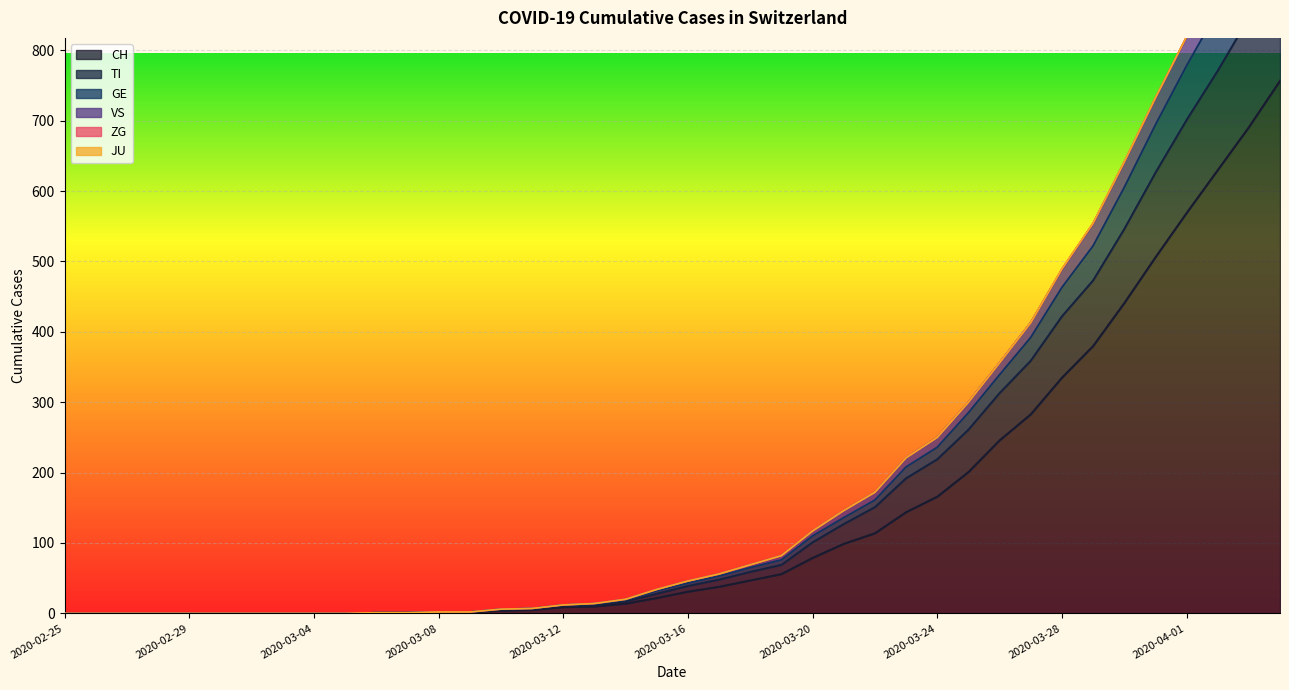

True or false: TI and GE cross at least once.

False